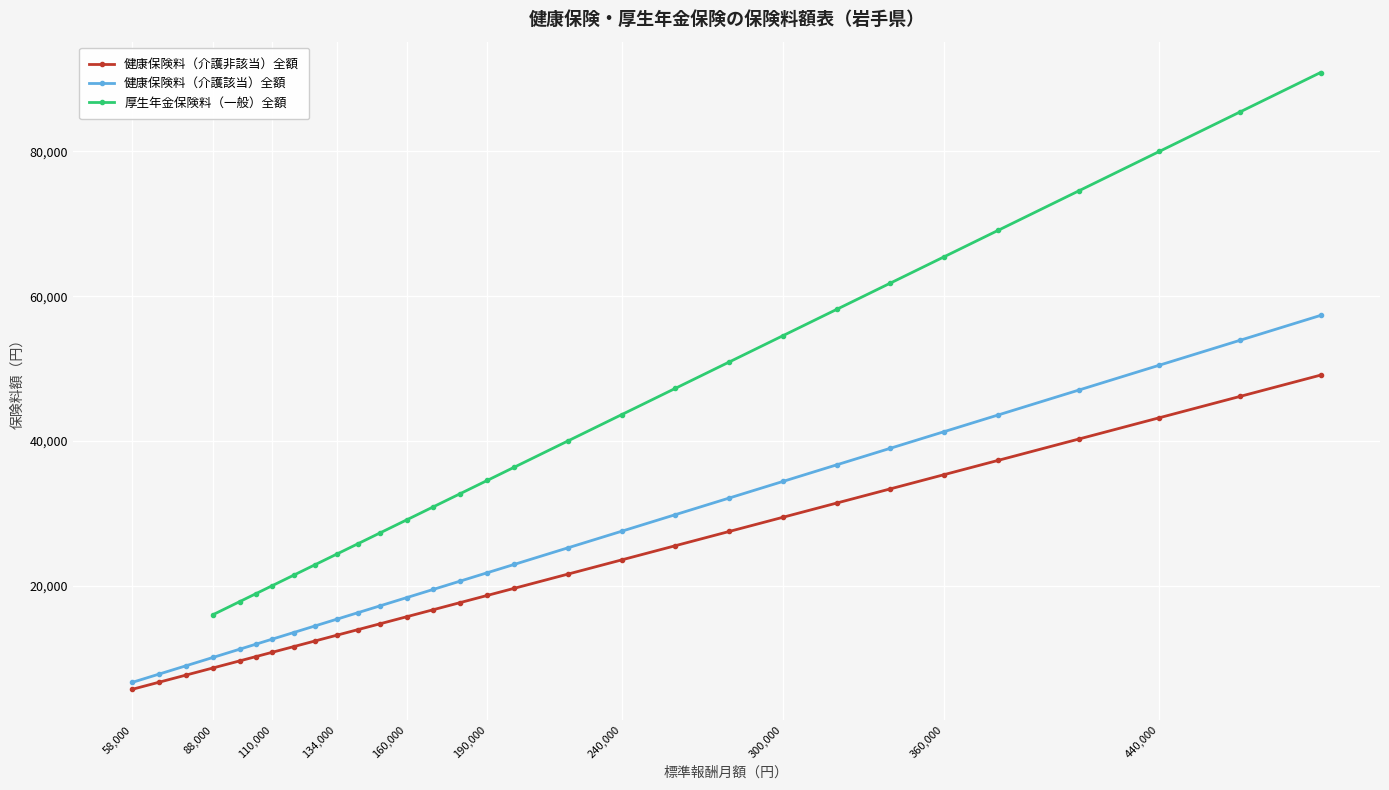

Is it true that 健康保険料（介護該当）全額 equals 34410.0 at 300,000?

True